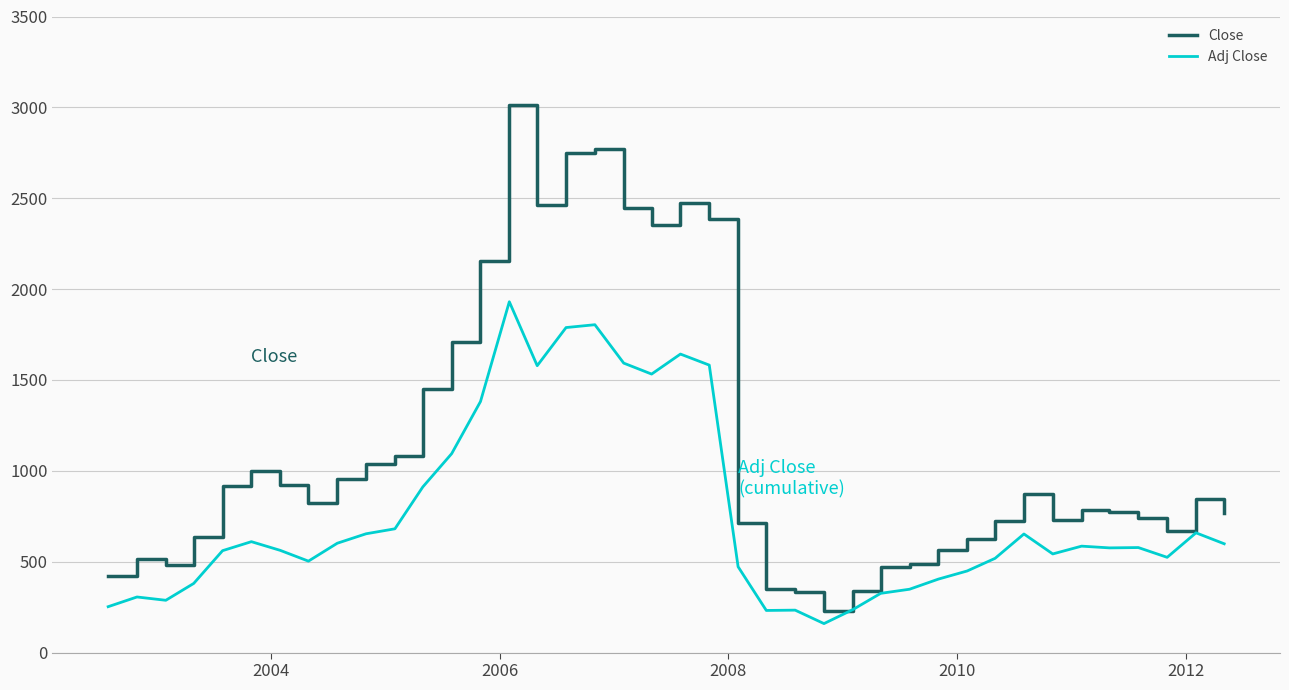

What is the lowest value of the Close series?

229.3